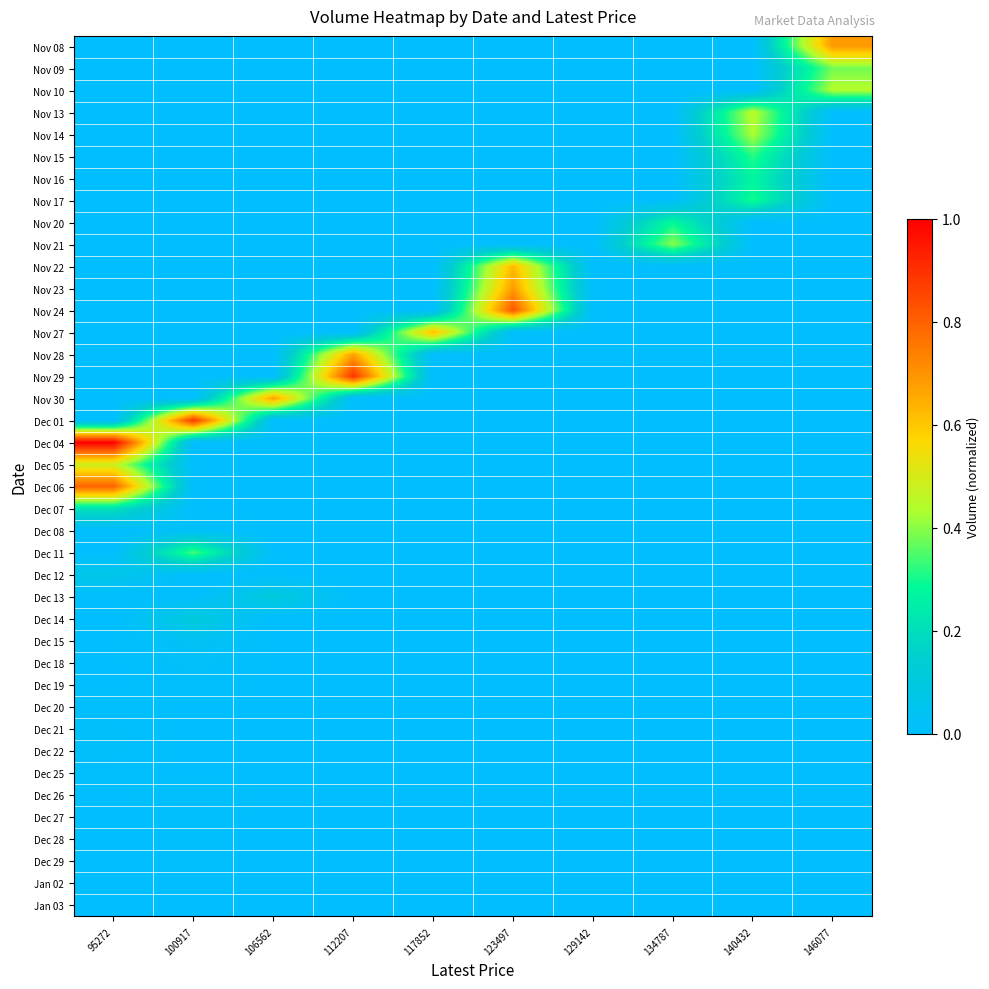

Reading left to right, what are all the values shown in this chart?

Nov 08: 95272=0.0	100917=0.0	106562=0.0	112207=0.0	117852=0.0	123497=0.0	129142=0.0	134787=0.0	140432=0.0	146077=0.7
Nov 09: 95272=0.0	100917=0.0	106562=0.0	112207=0.0	117852=0.0	123497=0.0	129142=0.0	134787=0.0	140432=0.0	146077=0.4
Nov 10: 95272=0.0	100917=0.0	106562=0.0	112207=0.0	117852=0.0	123497=0.0	129142=0.0	134787=0.0	140432=0.0	146077=0.4
Nov 13: 95272=0.0	100917=0.0	106562=0.0	112207=0.0	117852=0.0	123497=0.0	129142=0.0	134787=0.0	140432=0.4	146077=0.0
Nov 14: 95272=0.0	100917=0.0	106562=0.0	112207=0.0	117852=0.0	123497=0.0	129142=0.0	134787=0.0	140432=0.4	146077=0.0
Nov 15: 95272=0.0	100917=0.0	106562=0.0	112207=0.0	117852=0.0	123497=0.0	129142=0.0	134787=0.0	140432=0.3	146077=0.0
Nov 16: 95272=0.0	100917=0.0	106562=0.0	112207=0.0	117852=0.0	123497=0.0	129142=0.0	134787=0.0	140432=0.3	146077=0.0
Nov 17: 95272=0.0	100917=0.0	106562=0.0	112207=0.0	117852=0.0	123497=0.0	129142=0.0	134787=0.0	140432=0.3	146077=0.0
Nov 20: 95272=0.0	100917=0.0	106562=0.0	112207=0.0	117852=0.0	123497=0.0	129142=0.0	134787=0.3	140432=0.0	146077=0.0
Nov 21: 95272=0.0	100917=0.0	106562=0.0	112207=0.0	117852=0.0	123497=0.0	129142=0.0	134787=0.4	140432=0.0	146077=0.0
Nov 22: 95272=0.0	100917=0.0	106562=0.0	112207=0.0	117852=0.0	123497=0.6	129142=0.0	134787=0.0	140432=0.0	146077=0.0
Nov 23: 95272=0.0	100917=0.0	106562=0.0	112207=0.0	117852=0.0	123497=0.7	129142=0.0	134787=0.0	140432=0.0	146077=0.0
Nov 24: 95272=0.0	100917=0.0	106562=0.0	112207=0.0	117852=0.0	123497=0.8	129142=0.0	134787=0.0	140432=0.0	146077=0.0
Nov 27: 95272=0.0	100917=0.0	106562=0.0	112207=0.0	117852=0.6	123497=0.0	129142=0.0	134787=0.0	140432=0.0	146077=0.0
Nov 28: 95272=0.0	100917=0.0	106562=0.0	112207=0.7	117852=0.0	123497=0.0	129142=0.0	134787=0.0	140432=0.0	146077=0.0
Nov 29: 95272=0.0	100917=0.0	106562=0.0	112207=0.9	117852=0.0	123497=0.0	129142=0.0	134787=0.0	140432=0.0	146077=0.0
Nov 30: 95272=0.0	100917=0.0	106562=0.7	112207=0.0	117852=0.0	123497=0.0	129142=0.0	134787=0.0	140432=0.0	146077=0.0
Dec 01: 95272=0.0	100917=0.9	106562=0.0	112207=0.0	117852=0.0	123497=0.0	129142=0.0	134787=0.0	140432=0.0	146077=0.0
Dec 04: 95272=1.0	100917=0.0	106562=0.0	112207=0.0	117852=0.0	123497=0.0	129142=0.0	134787=0.0	140432=0.0	146077=0.0
Dec 05: 95272=0.5	100917=0.0	106562=0.0	112207=0.0	117852=0.0	123497=0.0	129142=0.0	134787=0.0	140432=0.0	146077=0.0
Dec 06: 95272=0.8	100917=0.0	106562=0.0	112207=0.0	117852=0.0	123497=0.0	129142=0.0	134787=0.0	140432=0.0	146077=0.0
Dec 07: 95272=0.2	100917=0.0	106562=0.0	112207=0.0	117852=0.0	123497=0.0	129142=0.0	134787=0.0	140432=0.0	146077=0.0
Dec 08: 95272=0.0	100917=0.0	106562=0.0	112207=0.0	117852=0.0	123497=0.0	129142=0.0	134787=0.0	140432=0.0	146077=0.0
Dec 11: 95272=0.0	100917=0.3	106562=0.0	112207=0.0	117852=0.0	123497=0.0	129142=0.0	134787=0.0	140432=0.0	146077=0.0
Dec 12: 95272=0.1	100917=0.0	106562=0.0	112207=0.0	117852=0.0	123497=0.0	129142=0.0	134787=0.0	140432=0.0	146077=0.0
Dec 13: 95272=0.0	100917=0.0	106562=0.1	112207=0.0	117852=0.0	123497=0.0	129142=0.0	134787=0.0	140432=0.0	146077=0.0
Dec 14: 95272=0.0	100917=0.1	106562=0.0	112207=0.0	117852=0.0	123497=0.0	129142=0.0	134787=0.0	140432=0.0	146077=0.0
Dec 15: 95272=0.0	100917=0.0	106562=0.0	112207=0.0	117852=0.0	123497=0.0	129142=0.0	134787=0.0	140432=0.0	146077=0.0
Dec 18: 95272=0.0	100917=0.0	106562=0.0	112207=0.0	117852=0.0	123497=0.0	129142=0.0	134787=0.0	140432=0.0	146077=0.0
Dec 19: 95272=0.0	100917=0.0	106562=0.0	112207=0.0	117852=0.0	123497=0.0	129142=0.0	134787=0.0	140432=0.0	146077=0.0
Dec 20: 95272=0.0	100917=0.0	106562=0.0	112207=0.0	117852=0.0	123497=0.0	129142=0.0	134787=0.0	140432=0.0	146077=0.0
Dec 21: 95272=0.0	100917=0.0	106562=0.0	112207=0.0	117852=0.0	123497=0.0	129142=0.0	134787=0.0	140432=0.0	146077=0.0
Dec 22: 95272=0.0	100917=0.0	106562=0.0	112207=0.0	117852=0.0	123497=0.0	129142=0.0	134787=0.0	140432=0.0	146077=0.0
Dec 25: 95272=0.0	100917=0.0	106562=0.0	112207=0.0	117852=0.0	123497=0.0	129142=0.0	134787=0.0	140432=0.0	146077=0.0
Dec 26: 95272=0.0	100917=0.0	106562=0.0	112207=0.0	117852=0.0	123497=0.0	129142=0.0	134787=0.0	140432=0.0	146077=0.0
Dec 27: 95272=0.0	100917=0.0	106562=0.0	112207=0.0	117852=0.0	123497=0.0	129142=0.0	134787=0.0	140432=0.0	146077=0.0
Dec 28: 95272=0.0	100917=0.0	106562=0.0	112207=0.0	117852=0.0	123497=0.0	129142=0.0	134787=0.0	140432=0.0	146077=0.0
Dec 29: 95272=0.0	100917=0.0	106562=0.0	112207=0.0	117852=0.0	123497=0.0	129142=0.0	134787=0.0	140432=0.0	146077=0.0
Jan 02: 95272=0.0	100917=0.0	106562=0.0	112207=0.0	117852=0.0	123497=0.0	129142=0.0	134787=0.0	140432=0.0	146077=0.0
Jan 03: 95272=0.0	100917=0.0	106562=0.0	112207=0.0	117852=0.0	123497=0.0	129142=0.0	134787=0.0	140432=0.0	146077=0.0